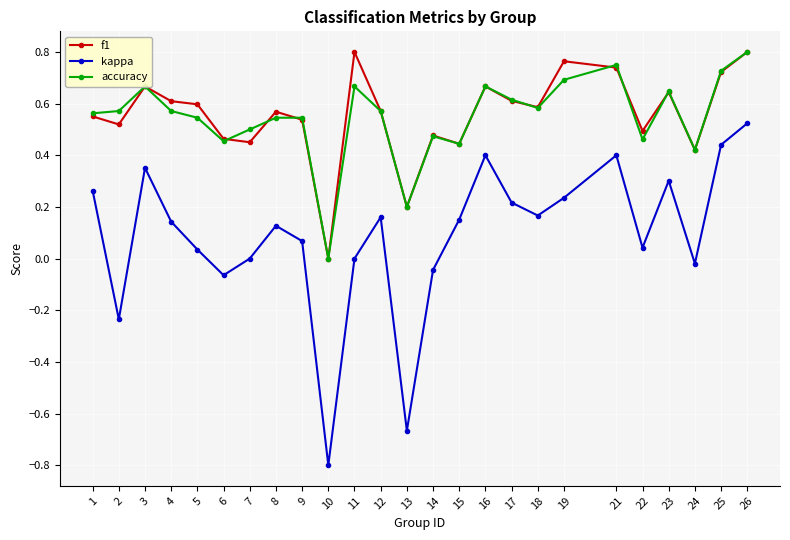

Between 4 and 8, which series saw the biggest shift?

f1